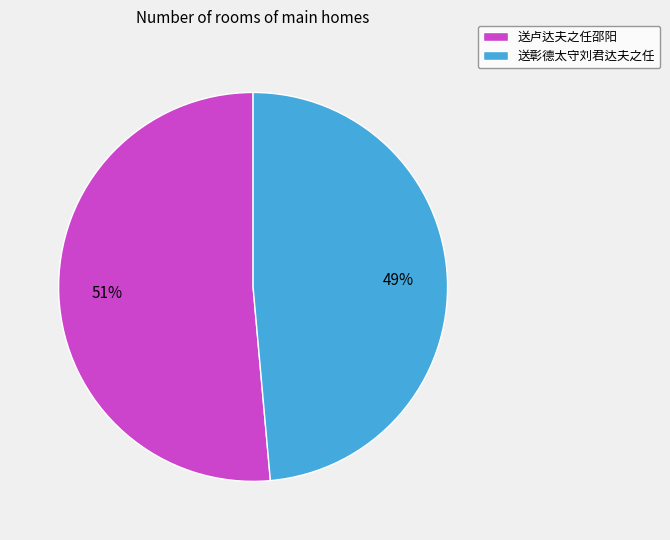

To the nearest percent, what is the combined percentage of 送卢达夫之任邵阳 and 送彰德太守刘君达夫之任?

100%